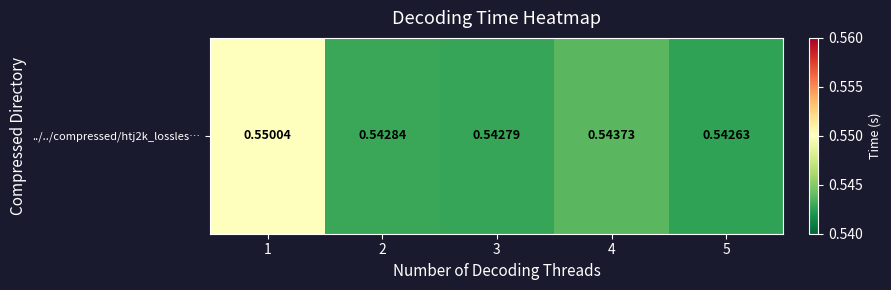

Between 3 and 5, which is larger?

3